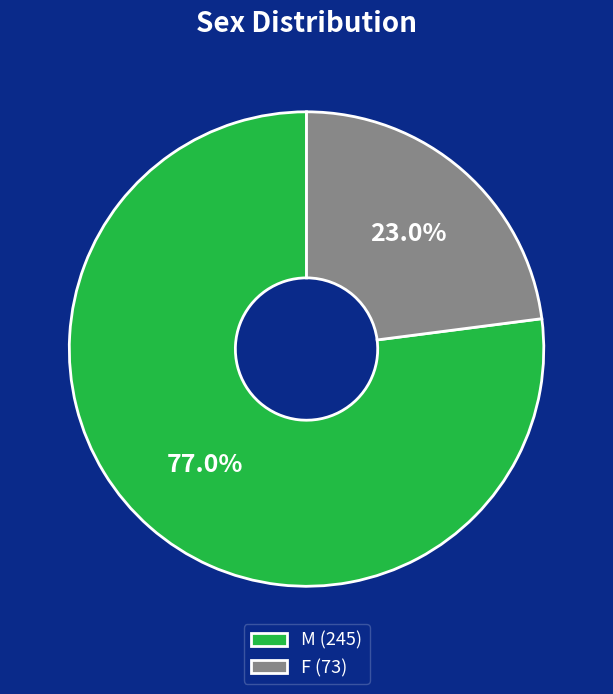

Approximately how many times larger is the value at F (73) compared to M (245)?

0.3